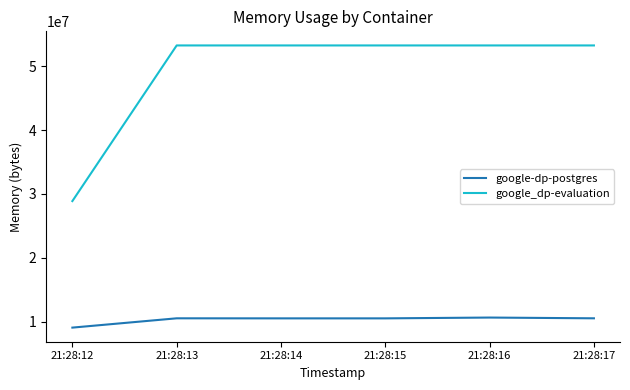

True or false: google-dp-postgres and google_dp-evaluation intersect in this chart.

False